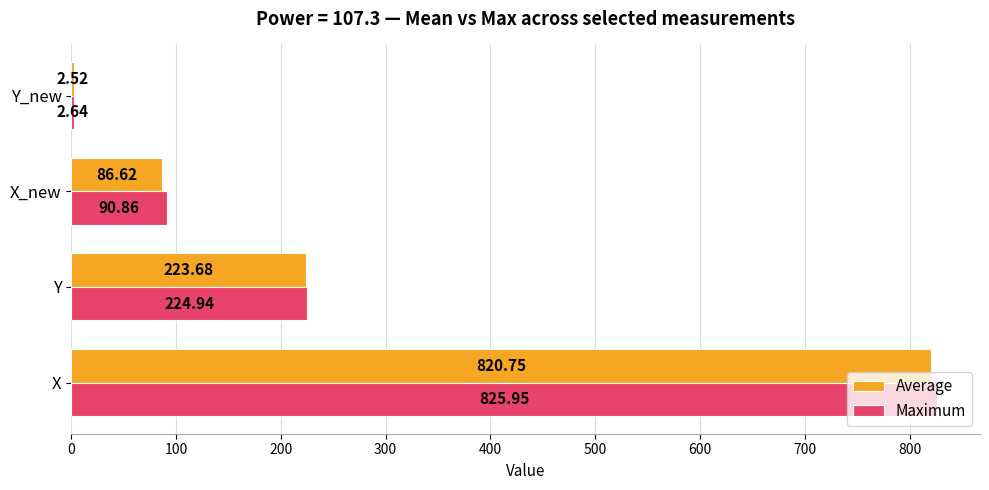

Which series changed the most between Y and X_new?

Average